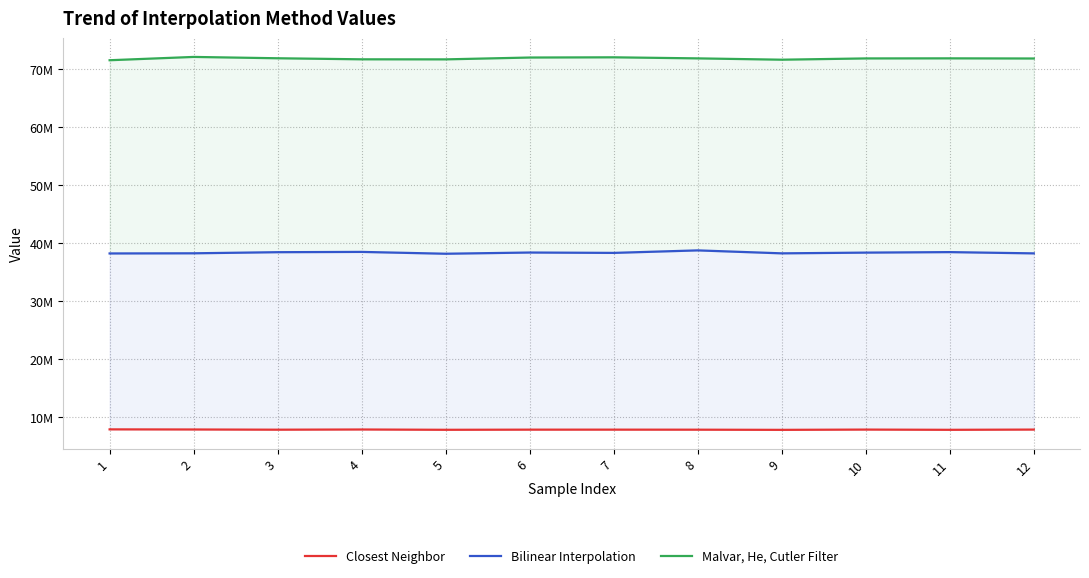

Reading right to left, list all the values displayed in this chart.

Closest Neighbor: 12=7818125	11=7778628	10=7817916	9=7771351	8=7799617	7=7807349	6=7805679	5=7781709	4=7832005	3=7799050	2=7833401	1=7854197
Bilinear Interpolation: 12=38219191	11=38436661	10=38349725	9=38223107	8=38733936	7=38301430	6=38364575	5=38156152	4=38472572	3=38422856	2=38231789	1=38205209
Malvar, He, Cutler Filter: 12=71839285	11=71865360	10=71851596	9=71631740	8=71859958	7=72044212	6=72006917	5=71688942	4=71698309	3=71879371	2=72110173	1=71539889